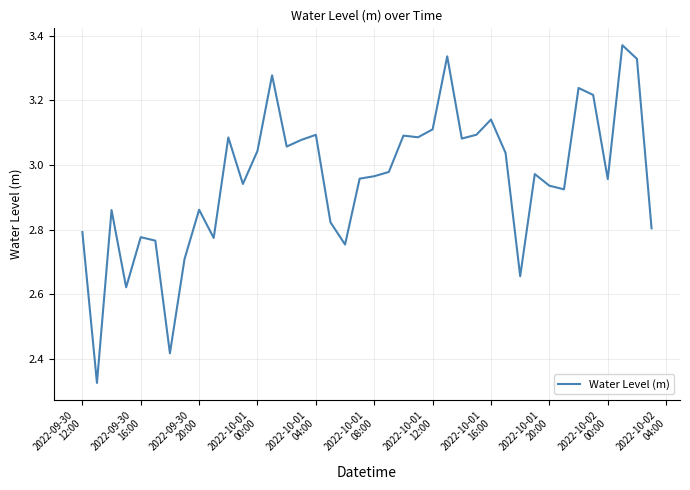

What is the greatest value displayed?

3.4